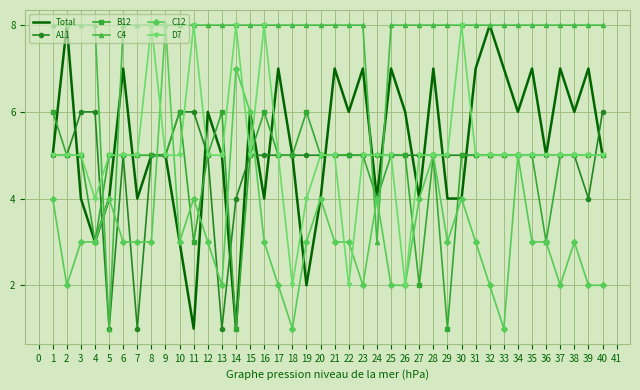

The D7 series shows 8 at 19. True or false?

False